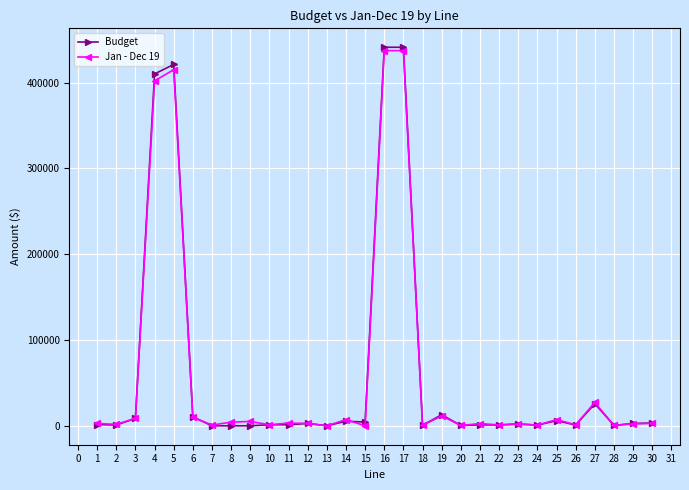

Rank the series by their maximum value, from lowest to highest.

Jan - Dec 19, Budget